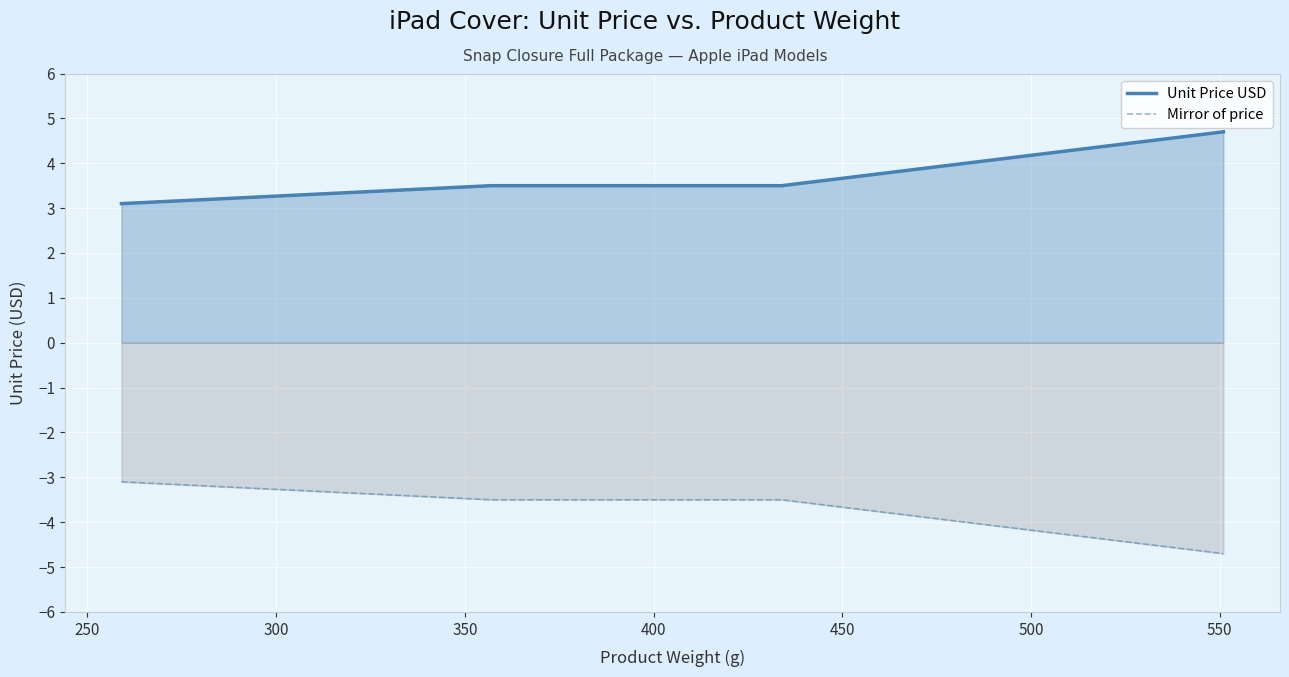

True or false: Mirror of price and Unit Price USD intersect in this chart.

False